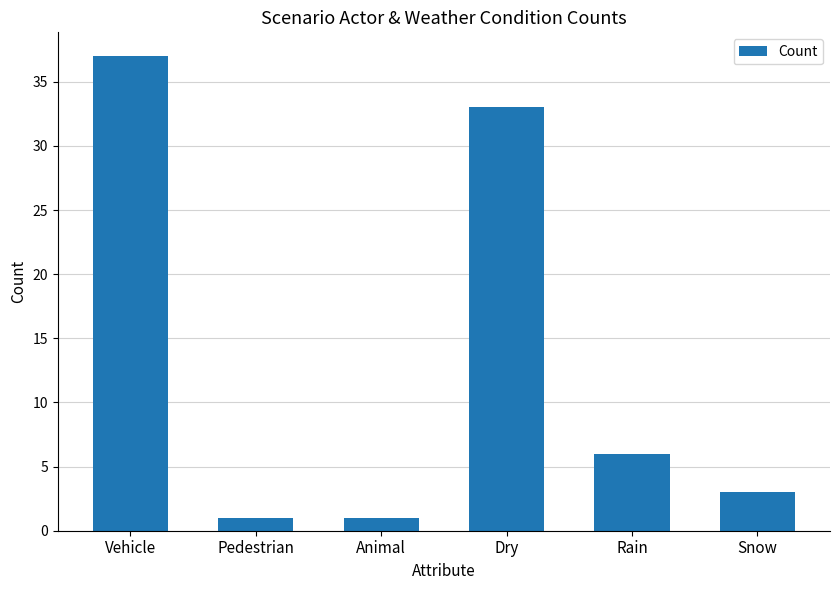

Are the bars grouped side by side (vs. stacked)?

No